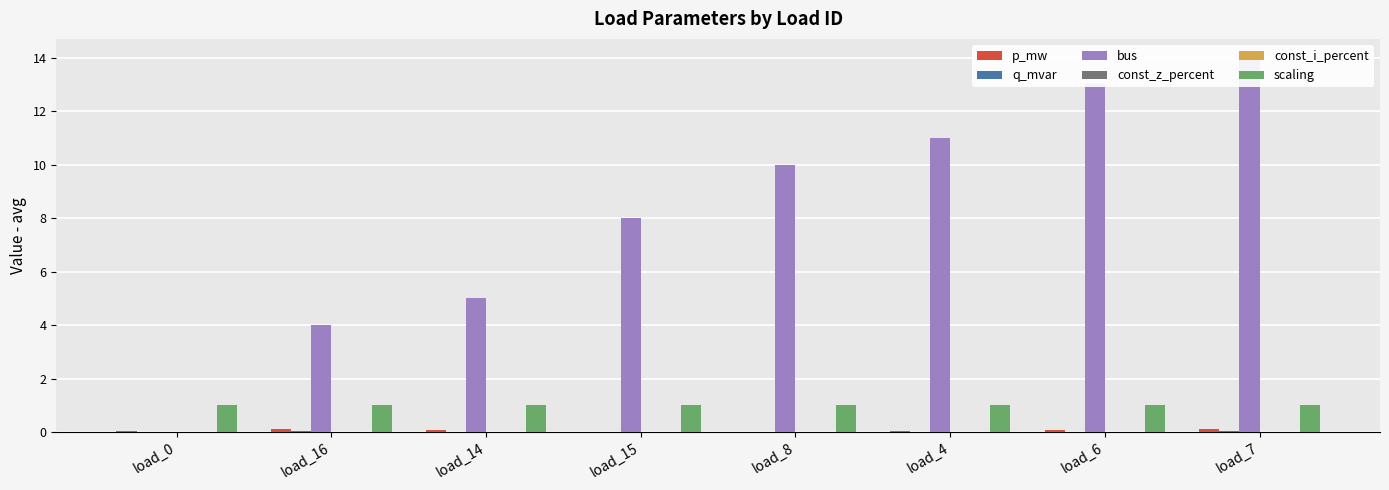

How many groups of bars are there?

8